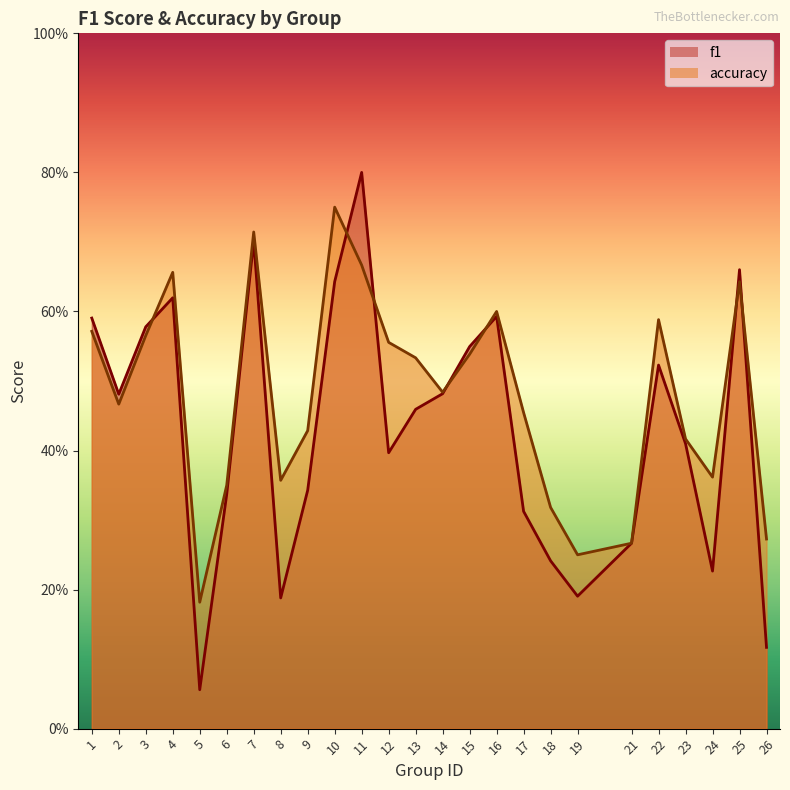

What is the maximum value shown in the chart?

0.8